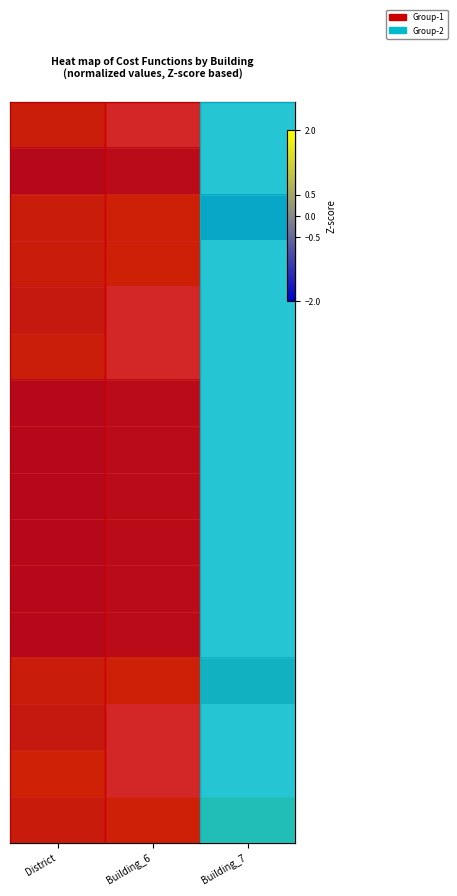

Count the number of data series in this chart.

16